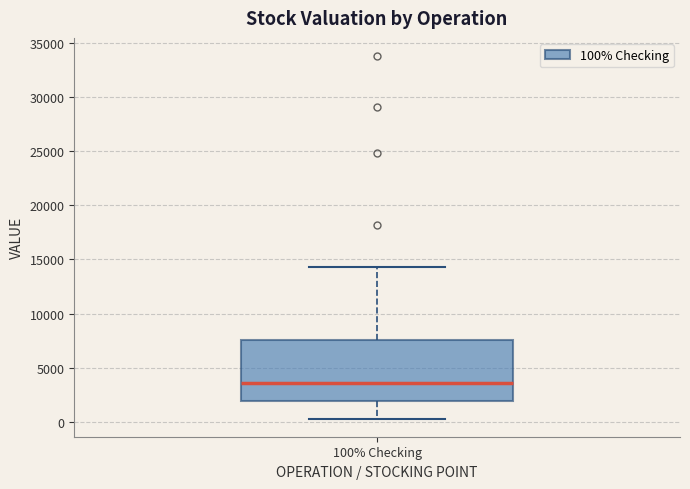

Transcribe this box plot: give where the median line is, the range the box spans, and where the two whiskers end, as read against the y-axis. The values are not printed on the chart, so give them approximately, as read against the axis.

median 3500, box 2000 to 7500, whiskers 500 to 14500